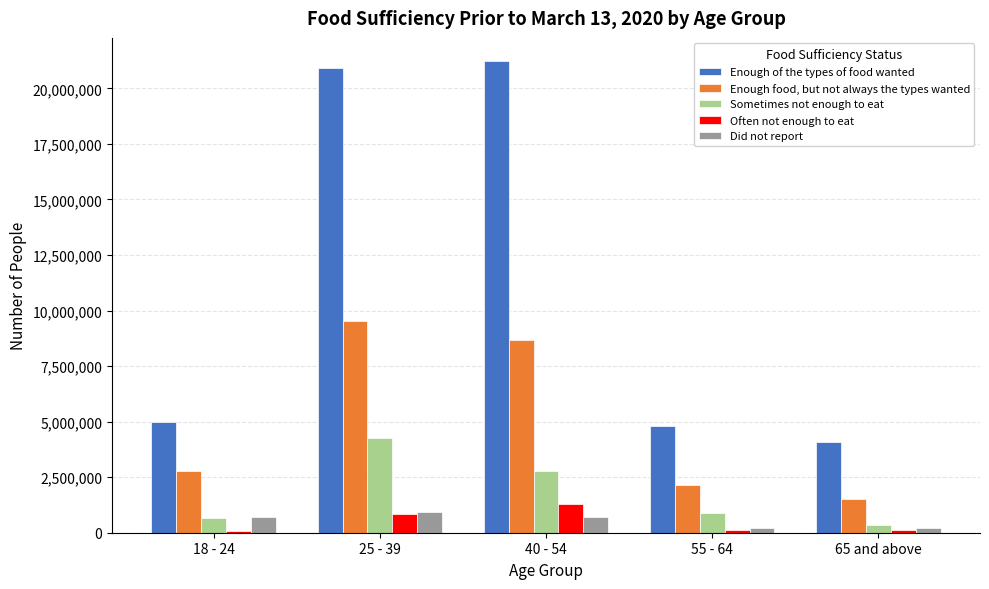

Rank the series at 25 - 39 from highest to lowest value.

Enough of the types of food wanted, Enough food, but not always the types wanted, Sometimes not enough to eat, Did not report, Often not enough to eat